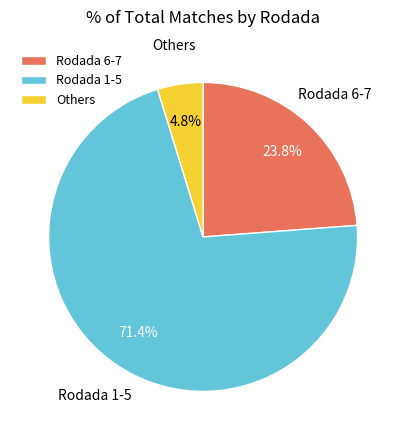

Which category has the smallest portion of the pie?

Others